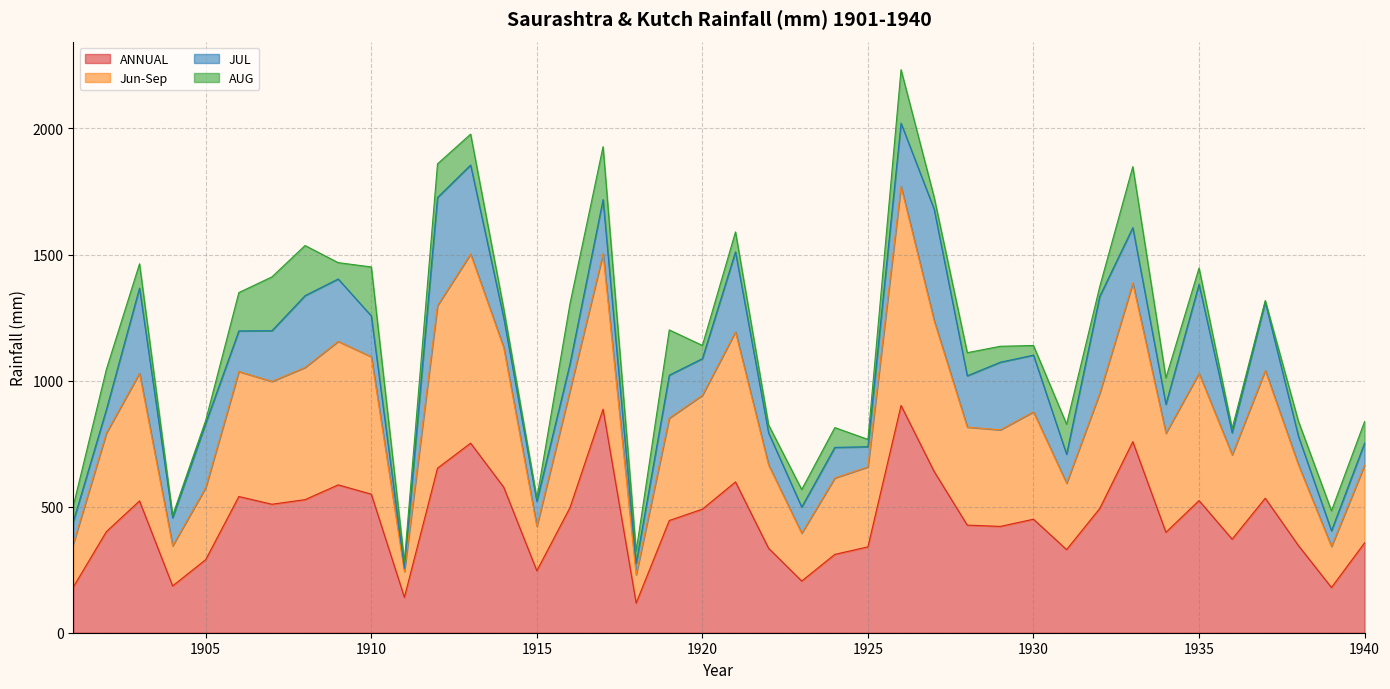

True or false: ANNUAL and Jun-Sep intersect in this chart.

False